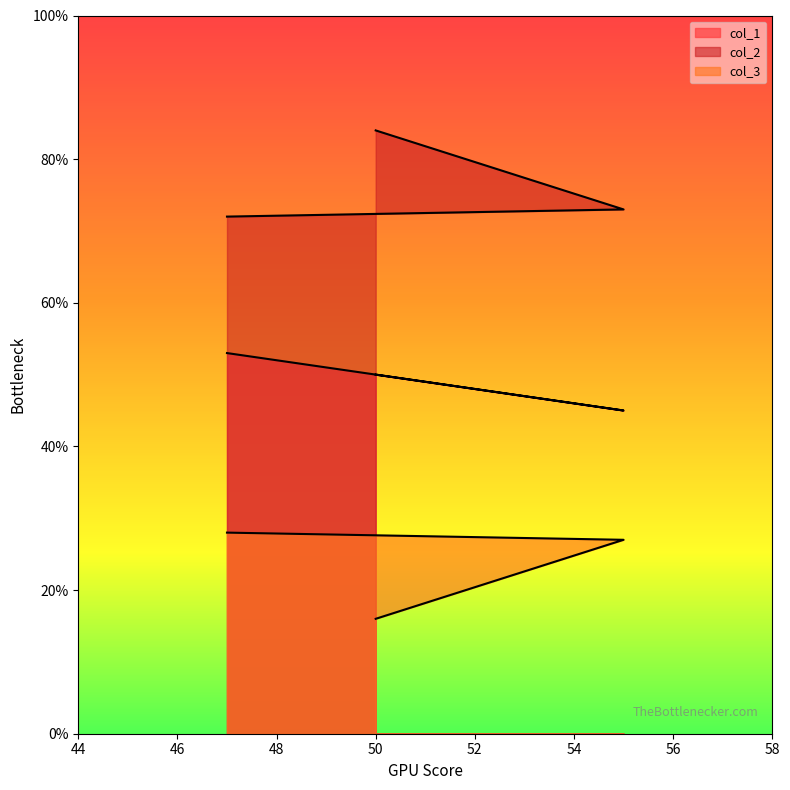

What is the total value across all series at 55?

145